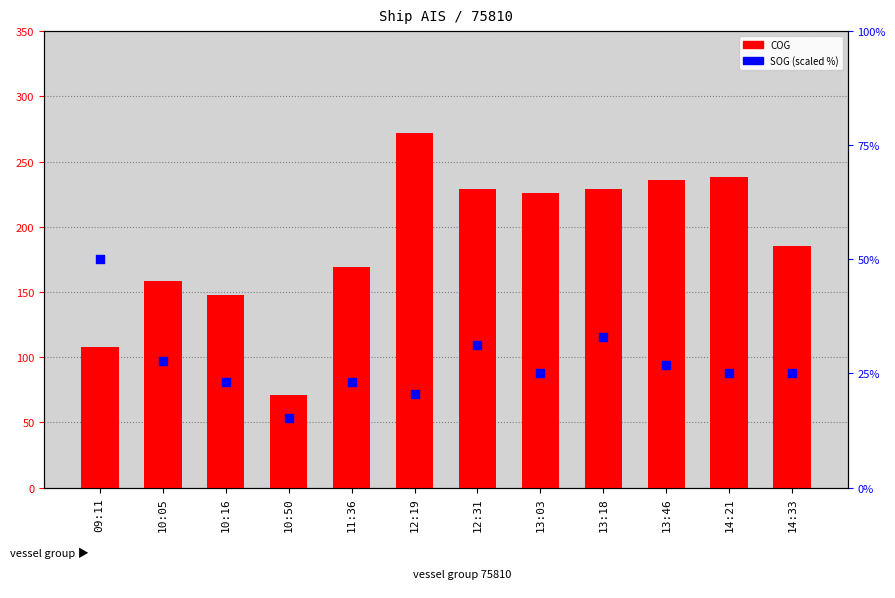

What is the total value across all series at 09:11?

158.1